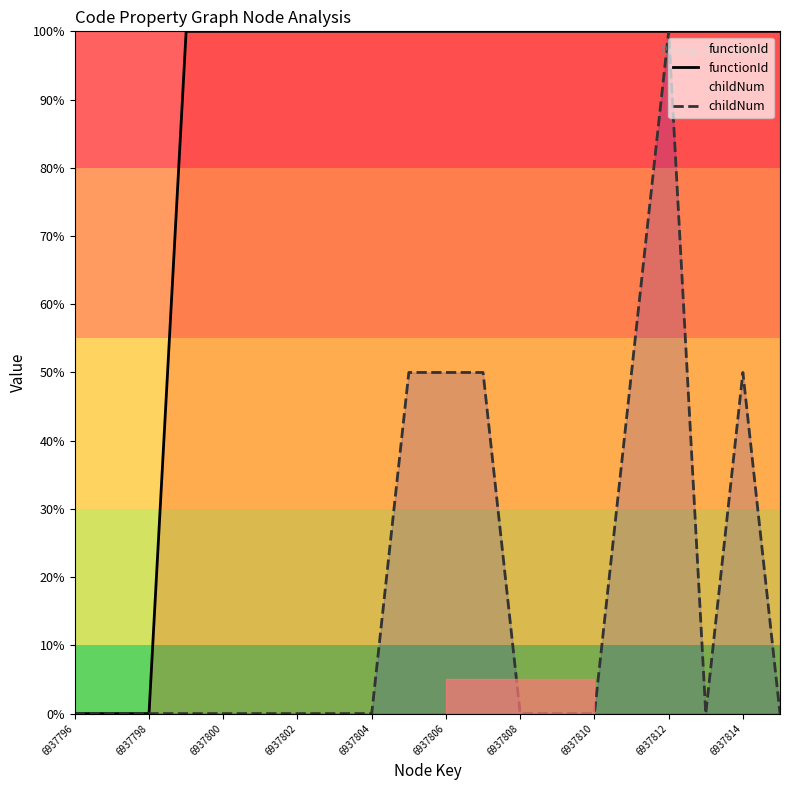

Rank the series at 6937810 from highest to lowest value.

functionId, childNum